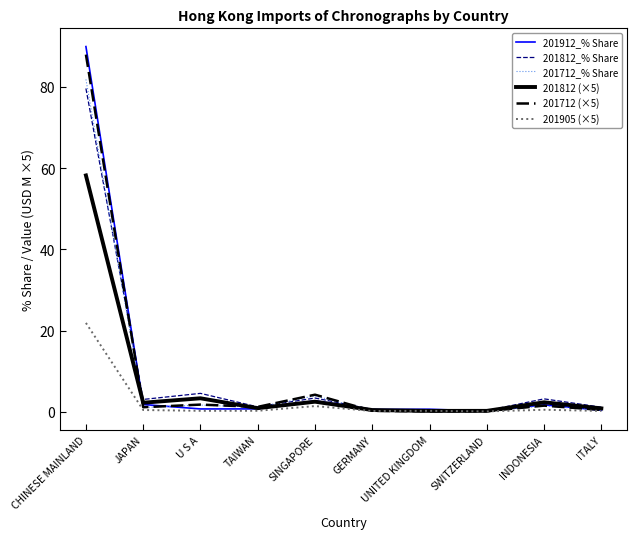

What is the spread (max minus min) of values at CHINESE MAINLAND?

68.1